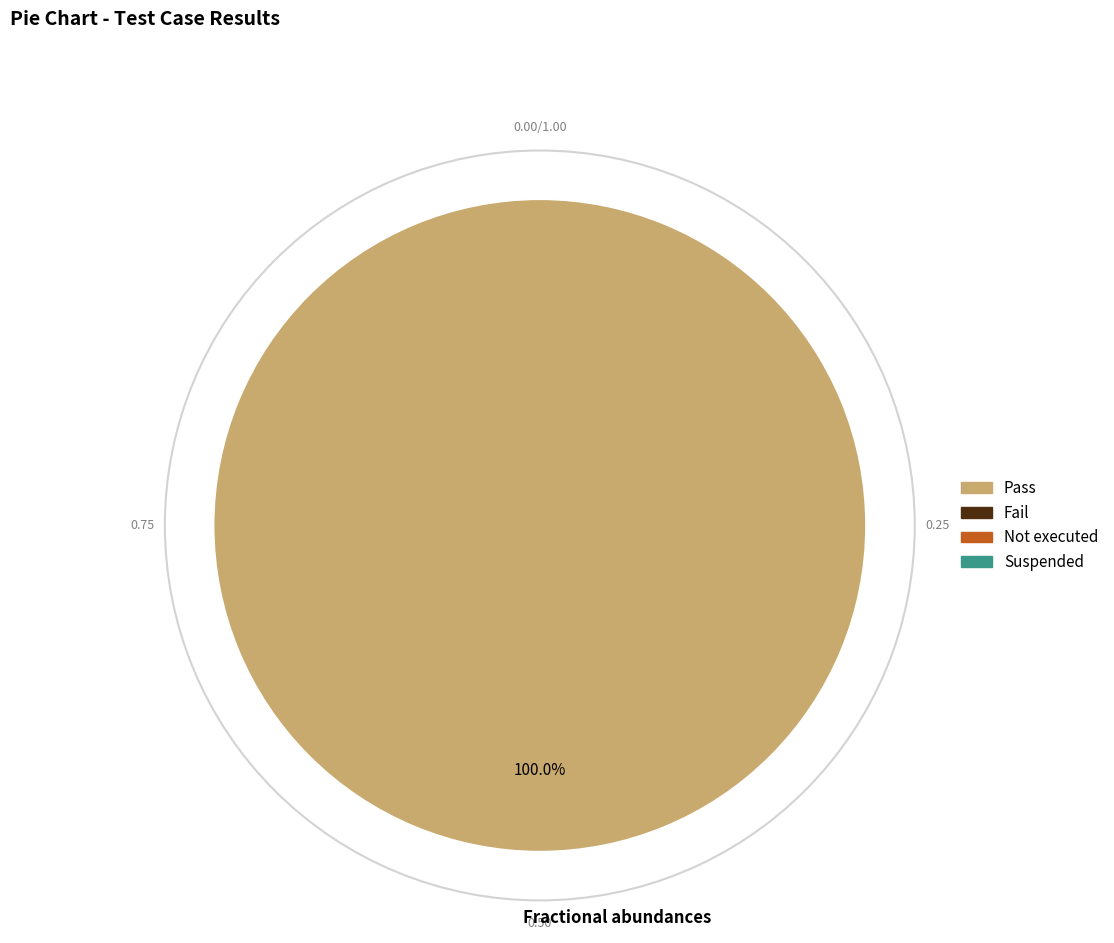

Is there any slice that represents more than half of the pie?

Yes